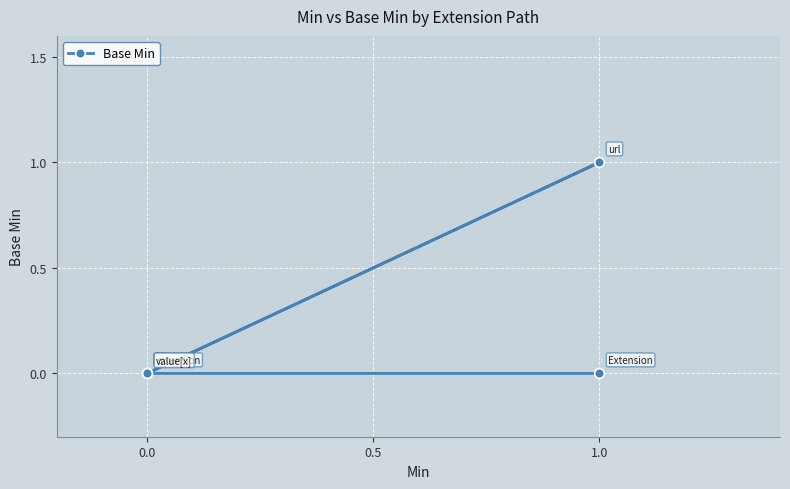

Does the chart display data point markers on the line(s)?

Yes